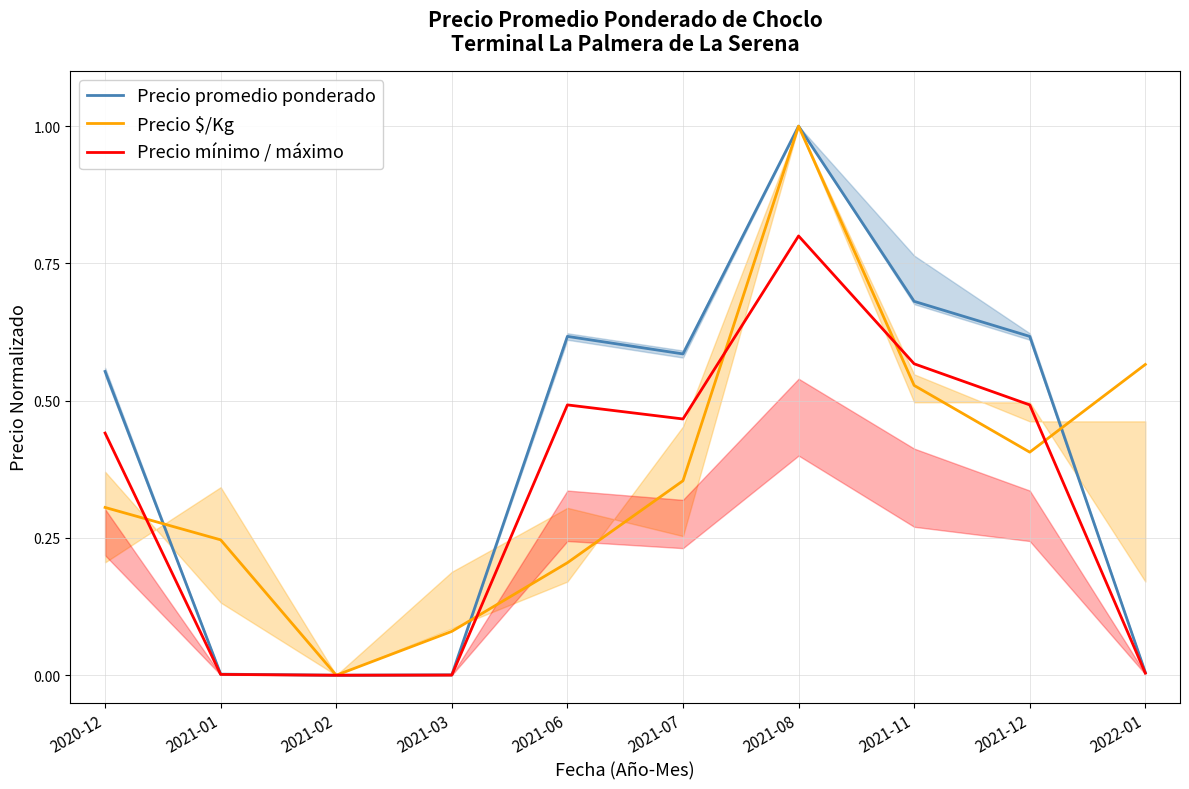

List the series in order of their overall mean, lowest first.

Precio mínimo / máximo, Precio $/Kg, Precio promedio ponderado